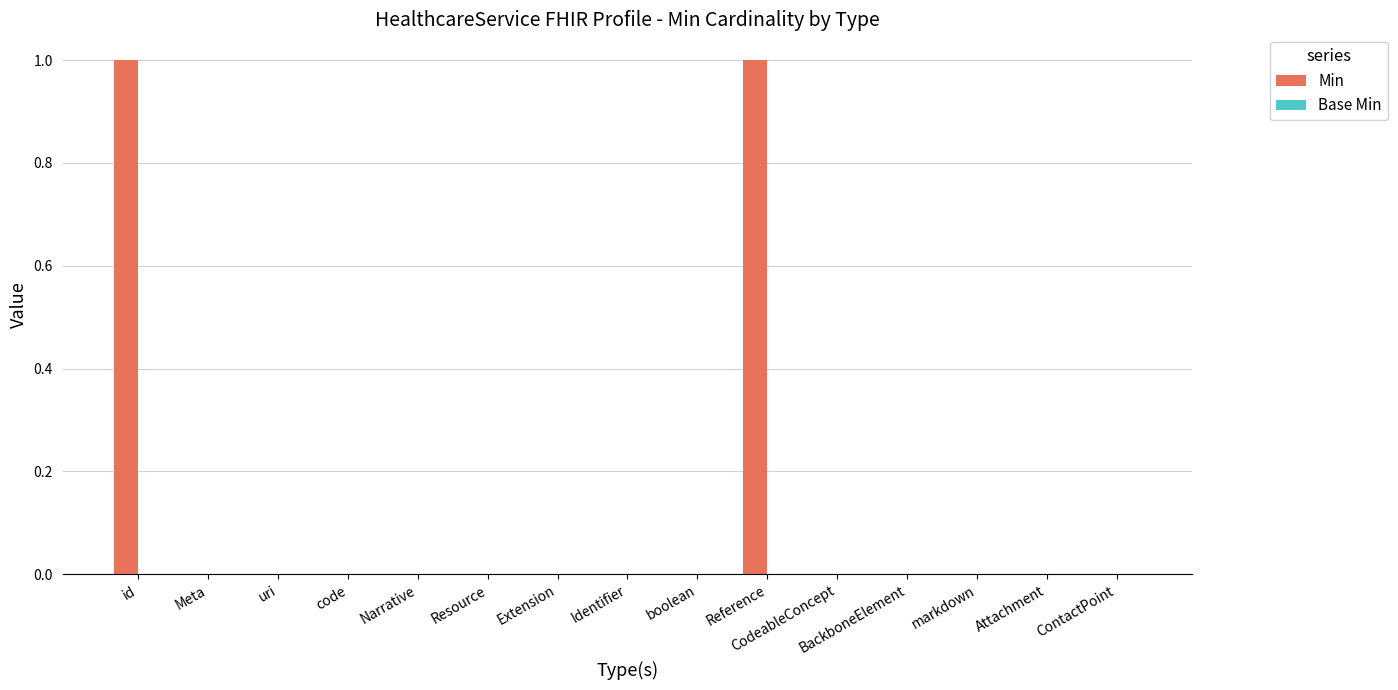

Which has a higher value, id or uri?

id